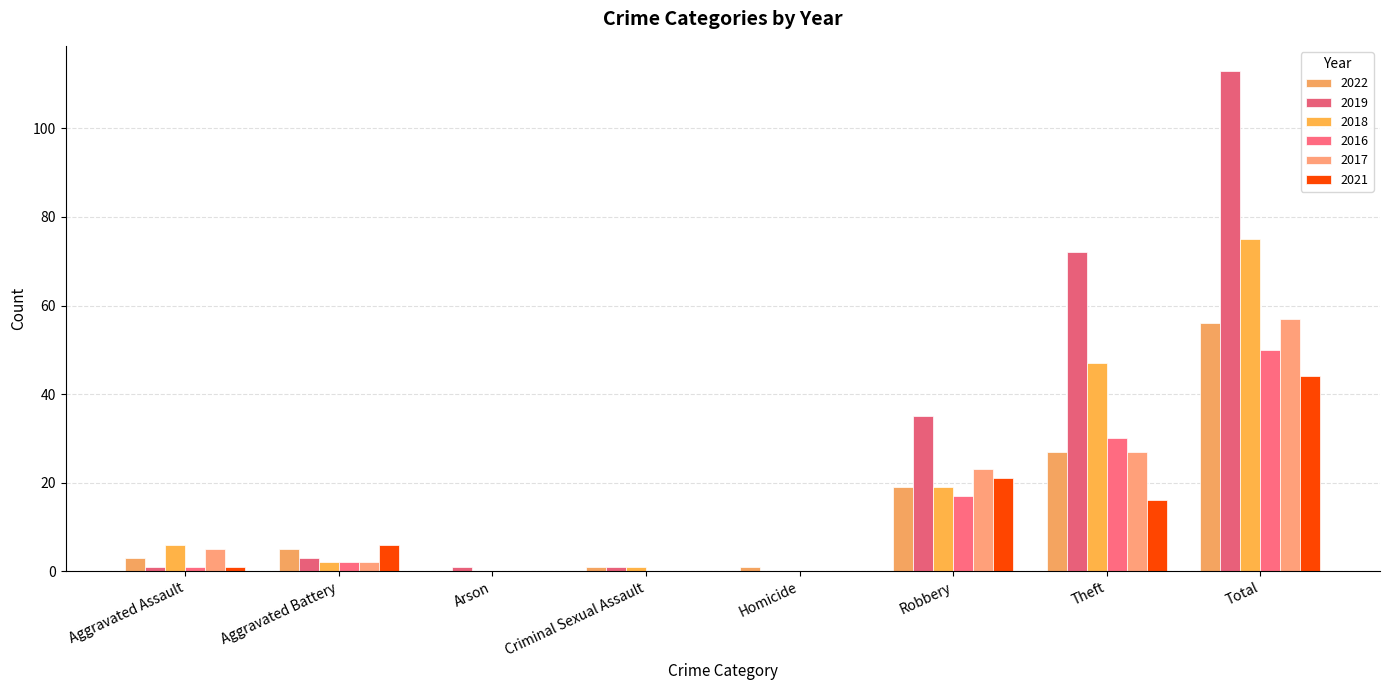

What is the difference between the highest and lowest values at Total?

69